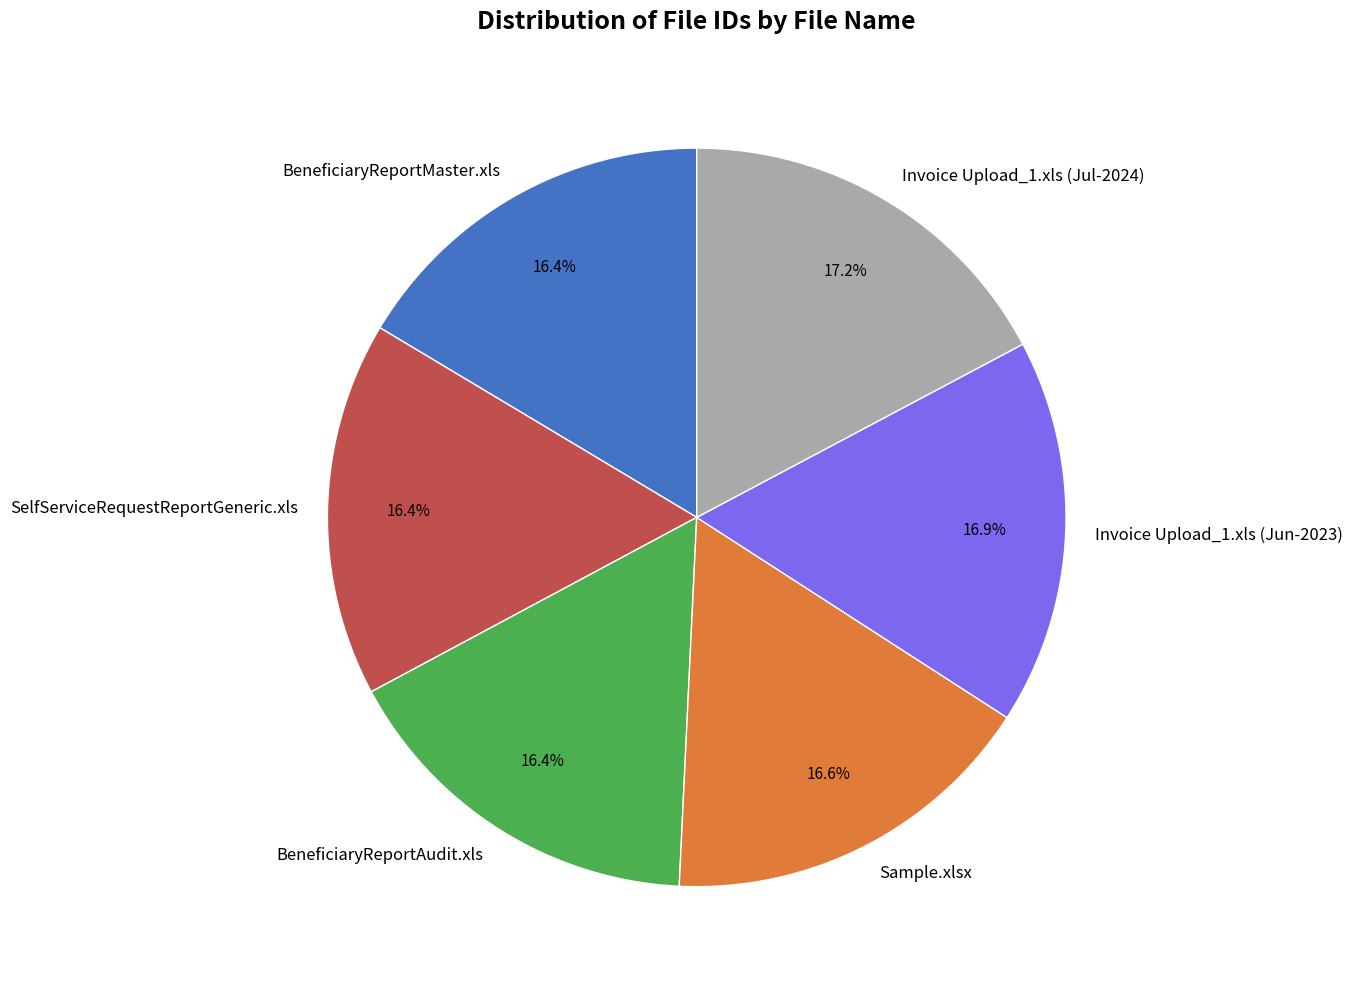

To the nearest percent, what is the difference between the largest and smallest slice percentages?

1%